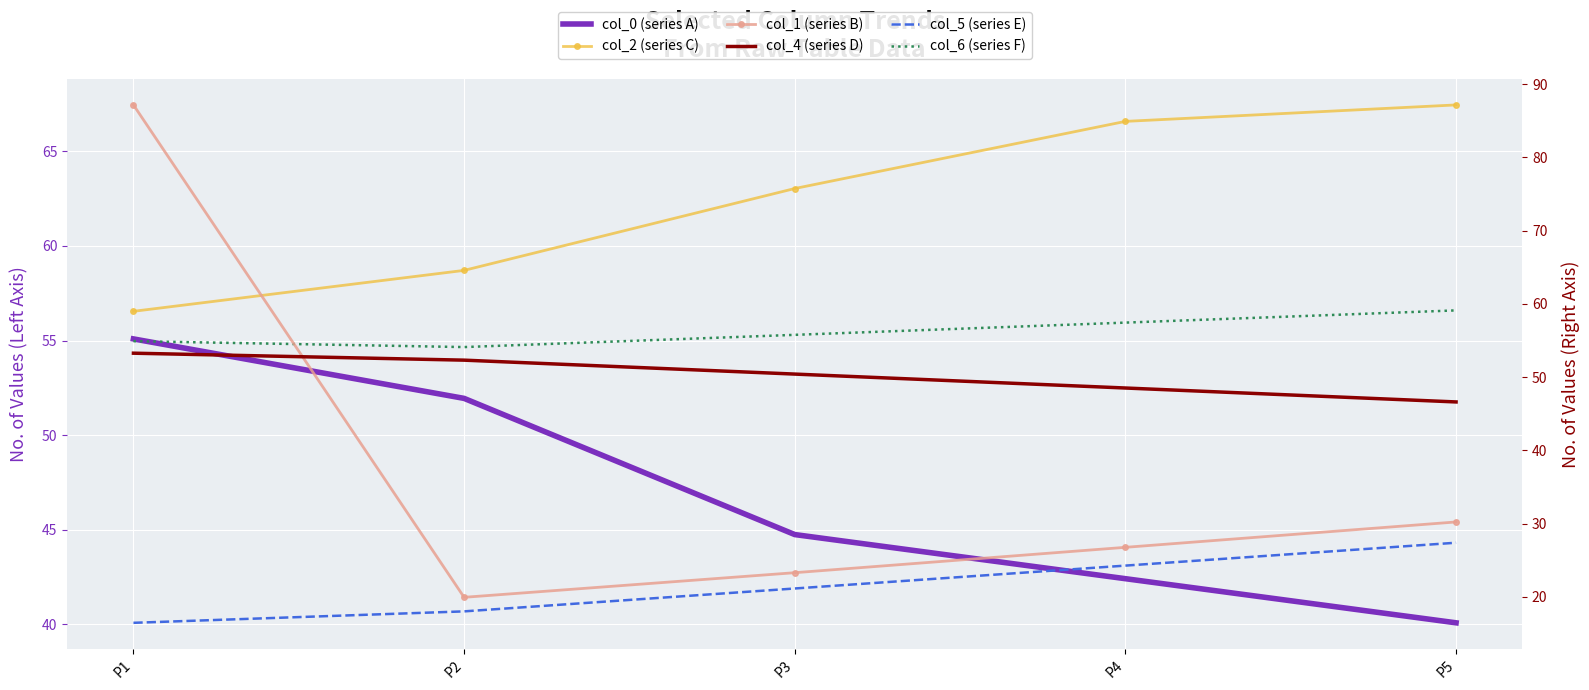

What is the sum of the col_5 (series E) values at P1 and P4?

40.7